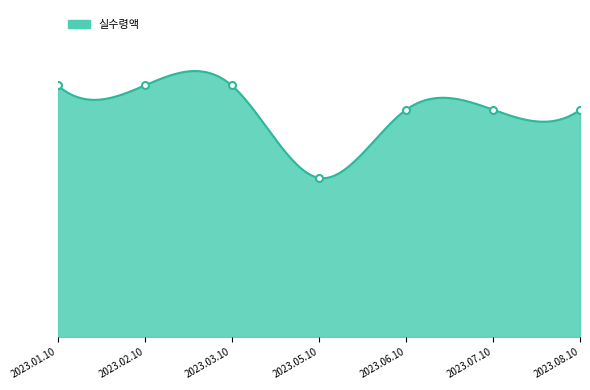

What is the difference between the second highest and second lowest values?

773600